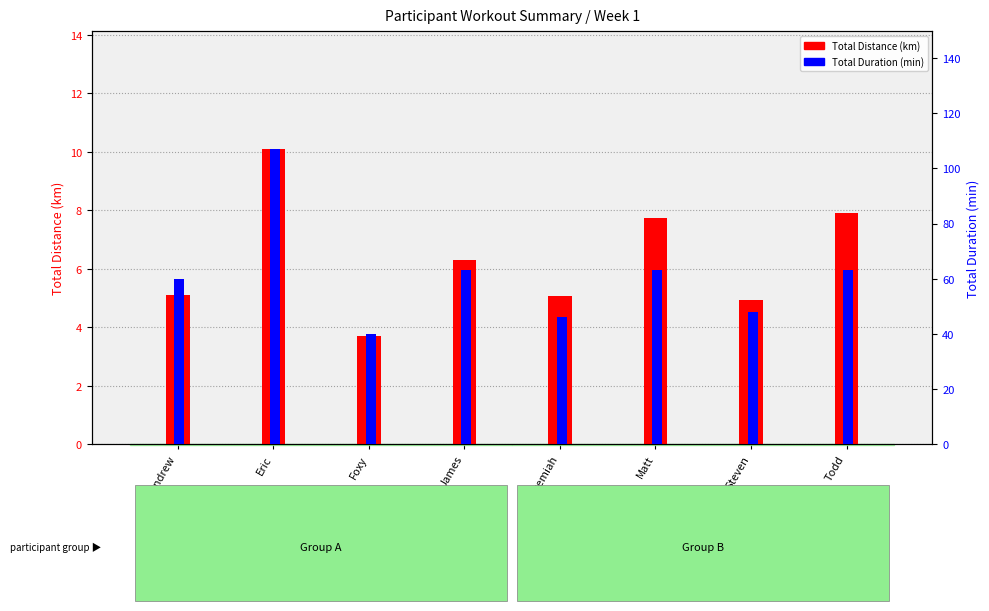

The Total Distance (km) series shows 4.9 at Steven. True or false?

True